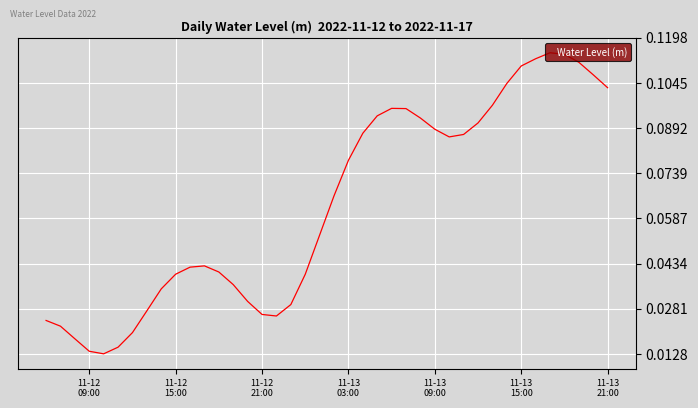

Does the chart display data point markers on the line(s)?

No